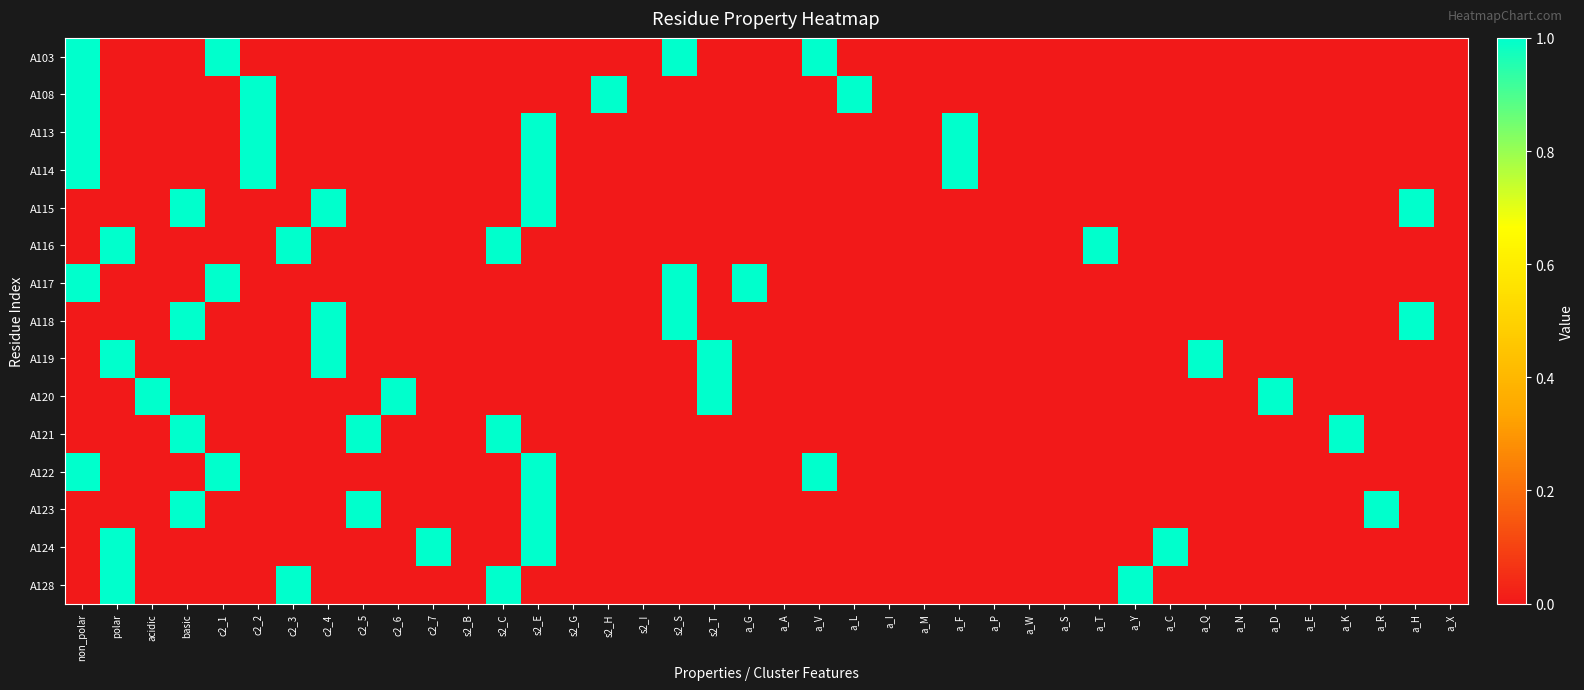

Reading left to right, what are all the values shown in this chart?

A103: non_polar=1	polar=0	acidic=0	basic=0	c2_1=1	c2_2=0	c2_3=0	c2_4=0	c2_5=0	c2_6=0	c2_7=0	s2_B=0	s2_C=0	s2_E=0	s2_G=0	s2_H=0	s2_I=0	s2_S=1	s2_T=0	a_G=0	a_A=0	a_V=1	a_L=0	a_I=0	a_M=0	a_F=0	a_P=0	a_W=0	a_S=0	a_T=0	a_Y=0	a_C=0	a_Q=0	a_N=0	a_D=0	a_E=0	a_K=0	a_R=0	a_H=0	a_X=0
A108: non_polar=1	polar=0	acidic=0	basic=0	c2_1=0	c2_2=1	c2_3=0	c2_4=0	c2_5=0	c2_6=0	c2_7=0	s2_B=0	s2_C=0	s2_E=0	s2_G=0	s2_H=1	s2_I=0	s2_S=0	s2_T=0	a_G=0	a_A=0	a_V=0	a_L=1	a_I=0	a_M=0	a_F=0	a_P=0	a_W=0	a_S=0	a_T=0	a_Y=0	a_C=0	a_Q=0	a_N=0	a_D=0	a_E=0	a_K=0	a_R=0	a_H=0	a_X=0
A113: non_polar=1	polar=0	acidic=0	basic=0	c2_1=0	c2_2=1	c2_3=0	c2_4=0	c2_5=0	c2_6=0	c2_7=0	s2_B=0	s2_C=0	s2_E=1	s2_G=0	s2_H=0	s2_I=0	s2_S=0	s2_T=0	a_G=0	a_A=0	a_V=0	a_L=0	a_I=0	a_M=0	a_F=1	a_P=0	a_W=0	a_S=0	a_T=0	a_Y=0	a_C=0	a_Q=0	a_N=0	a_D=0	a_E=0	a_K=0	a_R=0	a_H=0	a_X=0
A114: non_polar=1	polar=0	acidic=0	basic=0	c2_1=0	c2_2=1	c2_3=0	c2_4=0	c2_5=0	c2_6=0	c2_7=0	s2_B=0	s2_C=0	s2_E=1	s2_G=0	s2_H=0	s2_I=0	s2_S=0	s2_T=0	a_G=0	a_A=0	a_V=0	a_L=0	a_I=0	a_M=0	a_F=1	a_P=0	a_W=0	a_S=0	a_T=0	a_Y=0	a_C=0	a_Q=0	a_N=0	a_D=0	a_E=0	a_K=0	a_R=0	a_H=0	a_X=0
A115: non_polar=0	polar=0	acidic=0	basic=1	c2_1=0	c2_2=0	c2_3=0	c2_4=1	c2_5=0	c2_6=0	c2_7=0	s2_B=0	s2_C=0	s2_E=1	s2_G=0	s2_H=0	s2_I=0	s2_S=0	s2_T=0	a_G=0	a_A=0	a_V=0	a_L=0	a_I=0	a_M=0	a_F=0	a_P=0	a_W=0	a_S=0	a_T=0	a_Y=0	a_C=0	a_Q=0	a_N=0	a_D=0	a_E=0	a_K=0	a_R=0	a_H=1	a_X=0
A116: non_polar=0	polar=1	acidic=0	basic=0	c2_1=0	c2_2=0	c2_3=1	c2_4=0	c2_5=0	c2_6=0	c2_7=0	s2_B=0	s2_C=1	s2_E=0	s2_G=0	s2_H=0	s2_I=0	s2_S=0	s2_T=0	a_G=0	a_A=0	a_V=0	a_L=0	a_I=0	a_M=0	a_F=0	a_P=0	a_W=0	a_S=0	a_T=1	a_Y=0	a_C=0	a_Q=0	a_N=0	a_D=0	a_E=0	a_K=0	a_R=0	a_H=0	a_X=0
A117: non_polar=1	polar=0	acidic=0	basic=0	c2_1=1	c2_2=0	c2_3=0	c2_4=0	c2_5=0	c2_6=0	c2_7=0	s2_B=0	s2_C=0	s2_E=0	s2_G=0	s2_H=0	s2_I=0	s2_S=1	s2_T=0	a_G=1	a_A=0	a_V=0	a_L=0	a_I=0	a_M=0	a_F=0	a_P=0	a_W=0	a_S=0	a_T=0	a_Y=0	a_C=0	a_Q=0	a_N=0	a_D=0	a_E=0	a_K=0	a_R=0	a_H=0	a_X=0
A118: non_polar=0	polar=0	acidic=0	basic=1	c2_1=0	c2_2=0	c2_3=0	c2_4=1	c2_5=0	c2_6=0	c2_7=0	s2_B=0	s2_C=0	s2_E=0	s2_G=0	s2_H=0	s2_I=0	s2_S=1	s2_T=0	a_G=0	a_A=0	a_V=0	a_L=0	a_I=0	a_M=0	a_F=0	a_P=0	a_W=0	a_S=0	a_T=0	a_Y=0	a_C=0	a_Q=0	a_N=0	a_D=0	a_E=0	a_K=0	a_R=0	a_H=1	a_X=0
A119: non_polar=0	polar=1	acidic=0	basic=0	c2_1=0	c2_2=0	c2_3=0	c2_4=1	c2_5=0	c2_6=0	c2_7=0	s2_B=0	s2_C=0	s2_E=0	s2_G=0	s2_H=0	s2_I=0	s2_S=0	s2_T=1	a_G=0	a_A=0	a_V=0	a_L=0	a_I=0	a_M=0	a_F=0	a_P=0	a_W=0	a_S=0	a_T=0	a_Y=0	a_C=0	a_Q=1	a_N=0	a_D=0	a_E=0	a_K=0	a_R=0	a_H=0	a_X=0
A120: non_polar=0	polar=0	acidic=1	basic=0	c2_1=0	c2_2=0	c2_3=0	c2_4=0	c2_5=0	c2_6=1	c2_7=0	s2_B=0	s2_C=0	s2_E=0	s2_G=0	s2_H=0	s2_I=0	s2_S=0	s2_T=1	a_G=0	a_A=0	a_V=0	a_L=0	a_I=0	a_M=0	a_F=0	a_P=0	a_W=0	a_S=0	a_T=0	a_Y=0	a_C=0	a_Q=0	a_N=0	a_D=1	a_E=0	a_K=0	a_R=0	a_H=0	a_X=0
A121: non_polar=0	polar=0	acidic=0	basic=1	c2_1=0	c2_2=0	c2_3=0	c2_4=0	c2_5=1	c2_6=0	c2_7=0	s2_B=0	s2_C=1	s2_E=0	s2_G=0	s2_H=0	s2_I=0	s2_S=0	s2_T=0	a_G=0	a_A=0	a_V=0	a_L=0	a_I=0	a_M=0	a_F=0	a_P=0	a_W=0	a_S=0	a_T=0	a_Y=0	a_C=0	a_Q=0	a_N=0	a_D=0	a_E=0	a_K=1	a_R=0	a_H=0	a_X=0
A122: non_polar=1	polar=0	acidic=0	basic=0	c2_1=1	c2_2=0	c2_3=0	c2_4=0	c2_5=0	c2_6=0	c2_7=0	s2_B=0	s2_C=0	s2_E=1	s2_G=0	s2_H=0	s2_I=0	s2_S=0	s2_T=0	a_G=0	a_A=0	a_V=1	a_L=0	a_I=0	a_M=0	a_F=0	a_P=0	a_W=0	a_S=0	a_T=0	a_Y=0	a_C=0	a_Q=0	a_N=0	a_D=0	a_E=0	a_K=0	a_R=0	a_H=0	a_X=0
A123: non_polar=0	polar=0	acidic=0	basic=1	c2_1=0	c2_2=0	c2_3=0	c2_4=0	c2_5=1	c2_6=0	c2_7=0	s2_B=0	s2_C=0	s2_E=1	s2_G=0	s2_H=0	s2_I=0	s2_S=0	s2_T=0	a_G=0	a_A=0	a_V=0	a_L=0	a_I=0	a_M=0	a_F=0	a_P=0	a_W=0	a_S=0	a_T=0	a_Y=0	a_C=0	a_Q=0	a_N=0	a_D=0	a_E=0	a_K=0	a_R=1	a_H=0	a_X=0
A124: non_polar=0	polar=1	acidic=0	basic=0	c2_1=0	c2_2=0	c2_3=0	c2_4=0	c2_5=0	c2_6=0	c2_7=1	s2_B=0	s2_C=0	s2_E=1	s2_G=0	s2_H=0	s2_I=0	s2_S=0	s2_T=0	a_G=0	a_A=0	a_V=0	a_L=0	a_I=0	a_M=0	a_F=0	a_P=0	a_W=0	a_S=0	a_T=0	a_Y=0	a_C=1	a_Q=0	a_N=0	a_D=0	a_E=0	a_K=0	a_R=0	a_H=0	a_X=0
A128: non_polar=0	polar=1	acidic=0	basic=0	c2_1=0	c2_2=0	c2_3=1	c2_4=0	c2_5=0	c2_6=0	c2_7=0	s2_B=0	s2_C=1	s2_E=0	s2_G=0	s2_H=0	s2_I=0	s2_S=0	s2_T=0	a_G=0	a_A=0	a_V=0	a_L=0	a_I=0	a_M=0	a_F=0	a_P=0	a_W=0	a_S=0	a_T=0	a_Y=1	a_C=0	a_Q=0	a_N=0	a_D=0	a_E=0	a_K=0	a_R=0	a_H=0	a_X=0